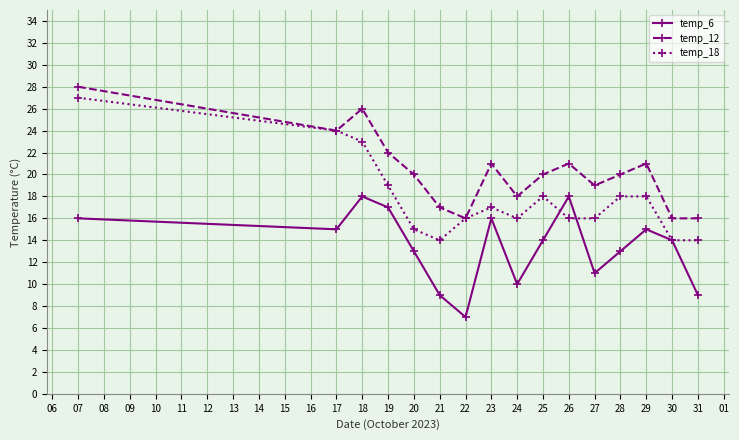

What is the maximum value for temp_12?

28